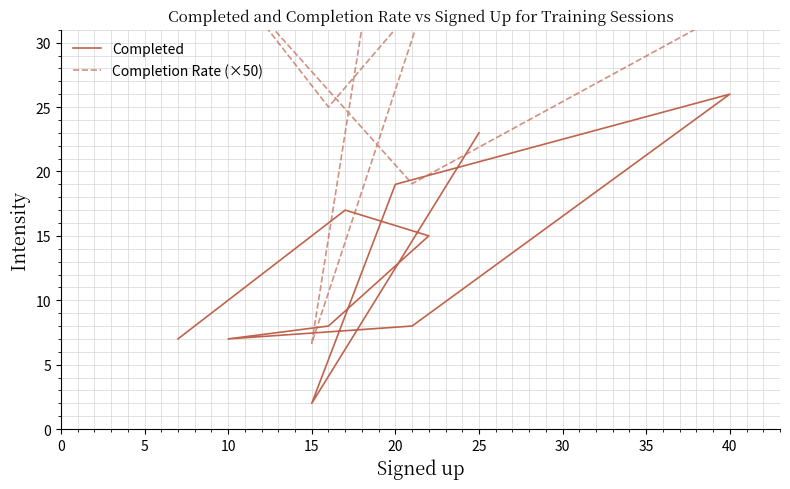

What is the average value of the Completion Rate (×50) series?

36.0